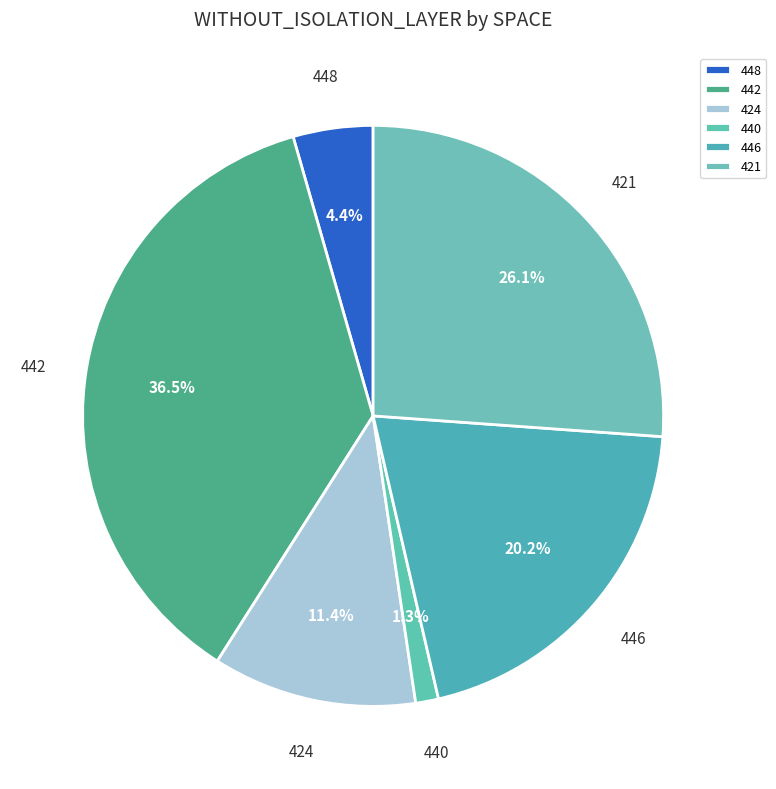

Which slice is the smallest?

440